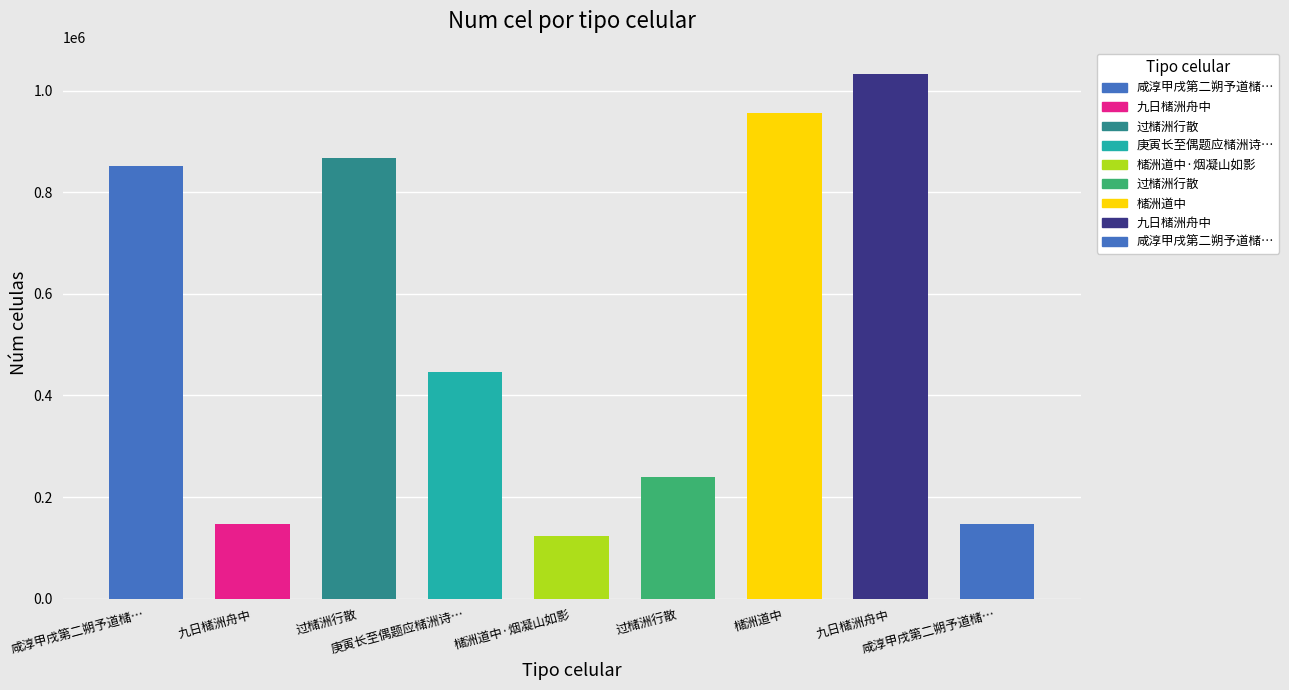

Read the value at 槠洲道中.

956774